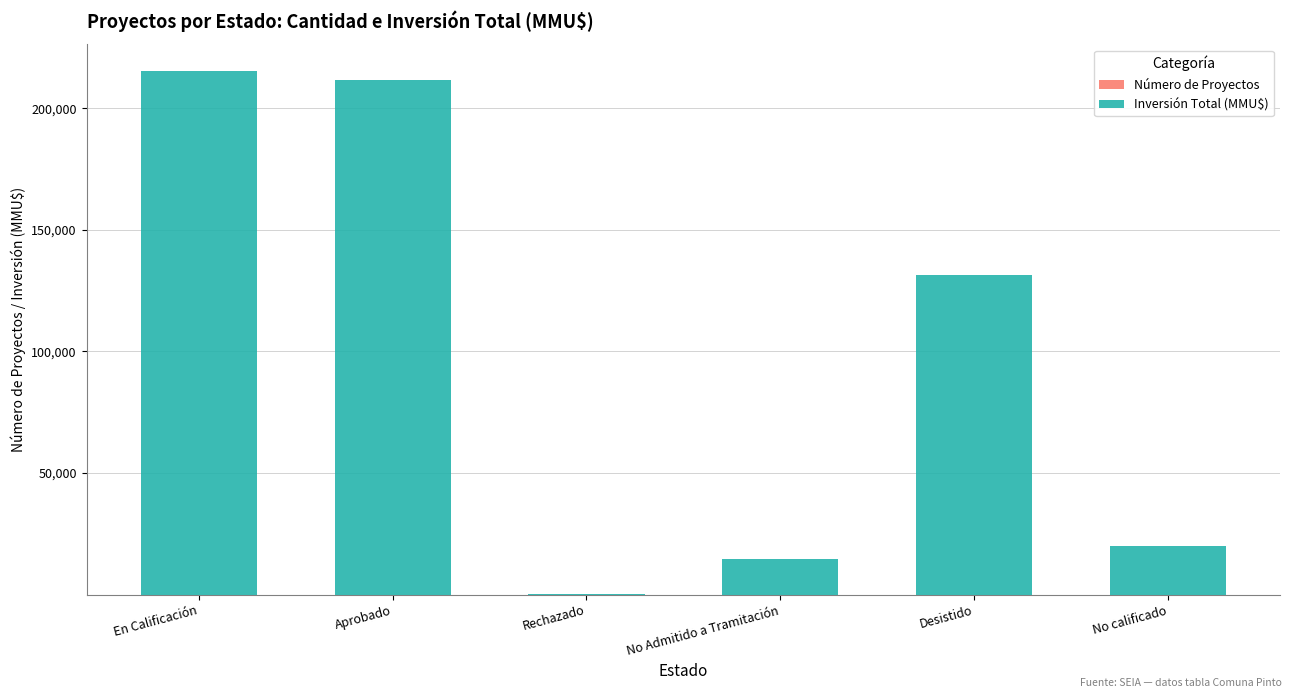

Are the bars horizontal?

No